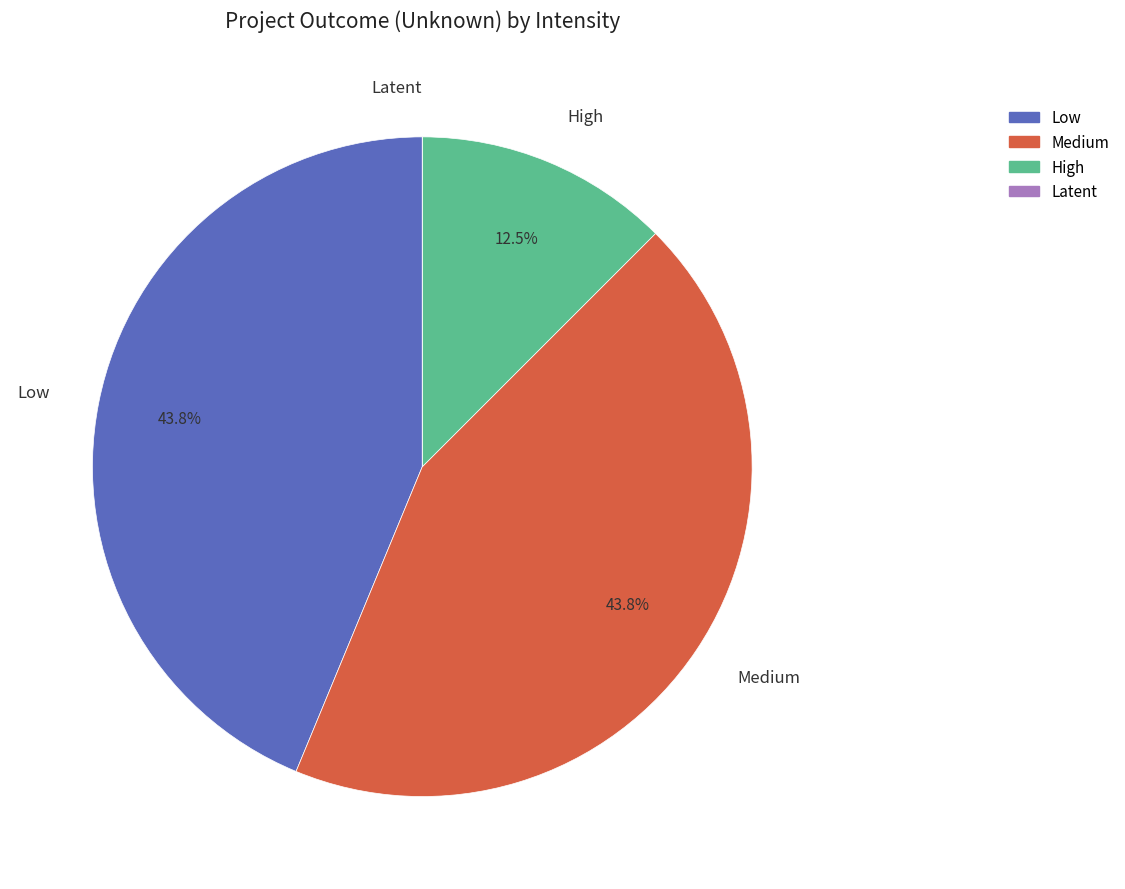

Is there a majority slice in this chart?

No